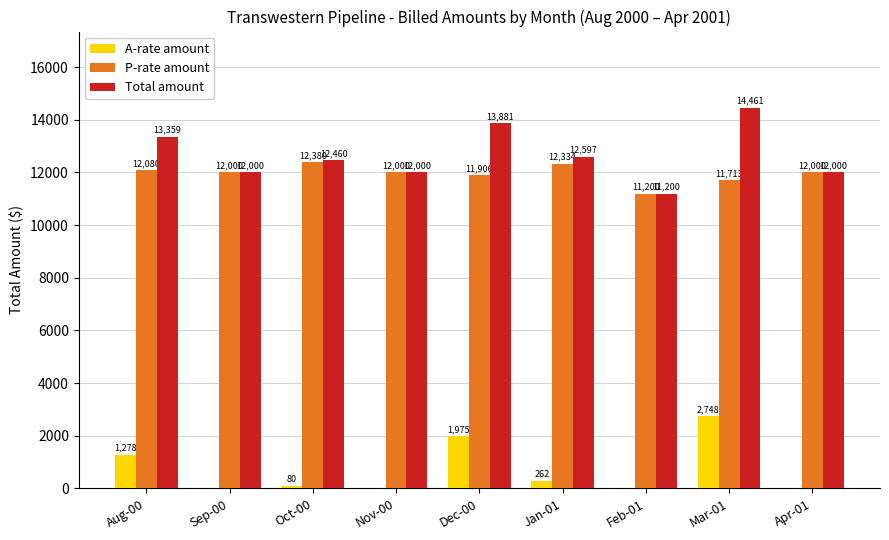

What is the greatest value displayed?

14461.2